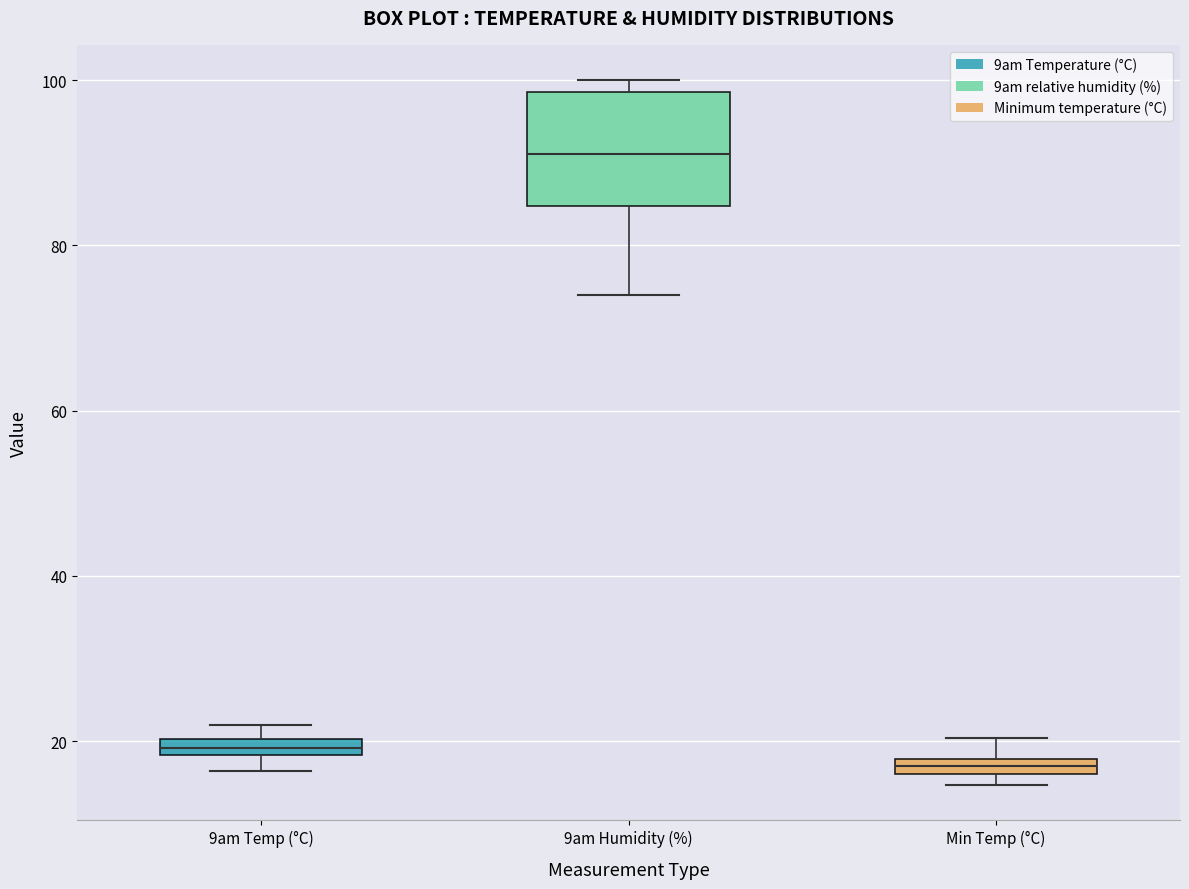

Where is the upper edge of the box for 9am Temp (°C) on the y-axis? The values are not printed on the chart, so give them approximately, as read against the axis.

20